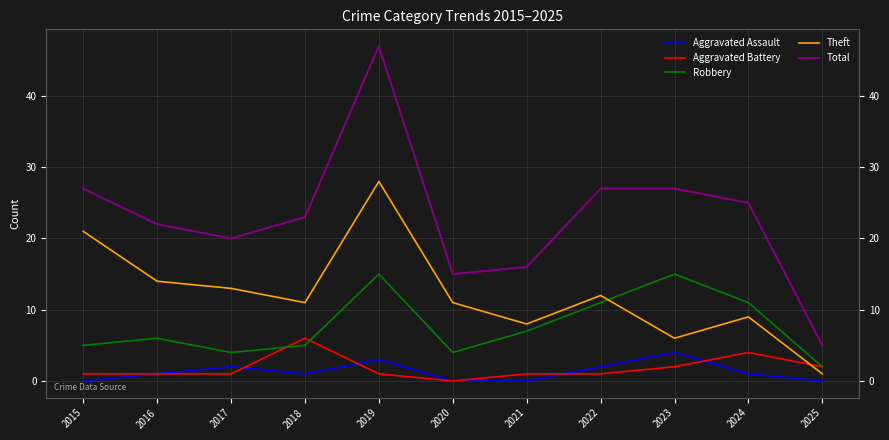

Rank the categories by Aggravated Assault value from lowest to highest.

2015, 2020, 2021, 2025, 2016, 2018, 2024, 2017, 2022, 2019, 2023